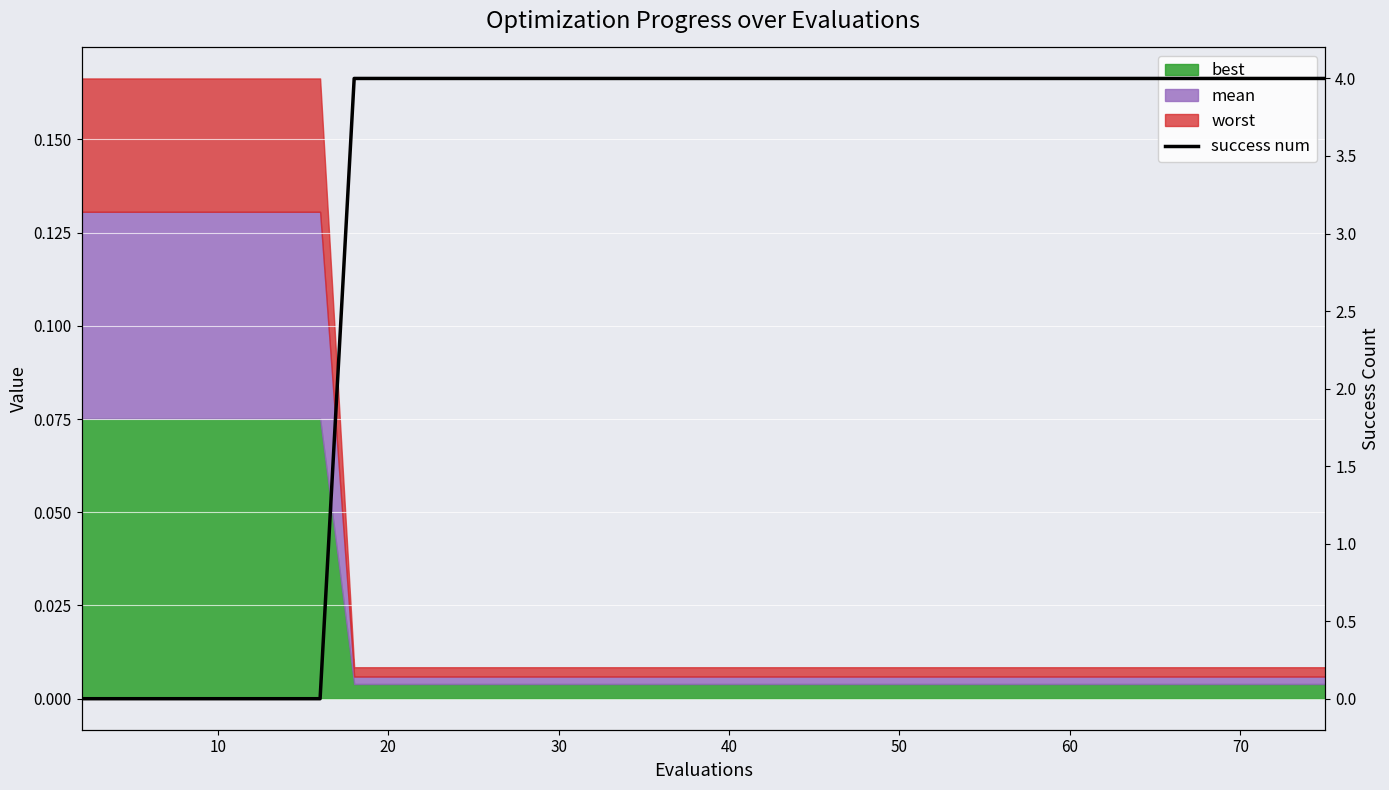

True or false: the data has more than 1 interior local peaks.

False